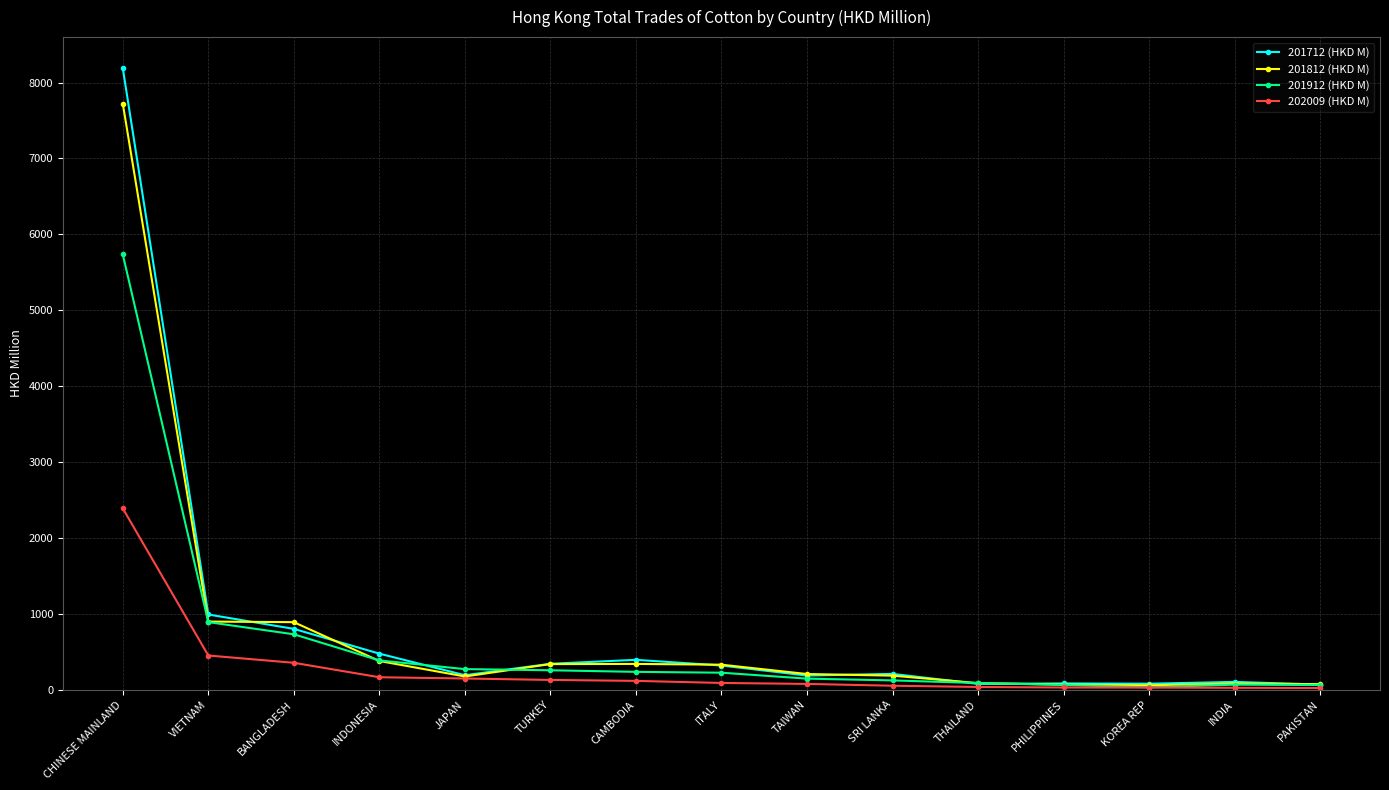

True or false: 201712 (HKD M) and 201812 (HKD M) intersect in this chart.

True